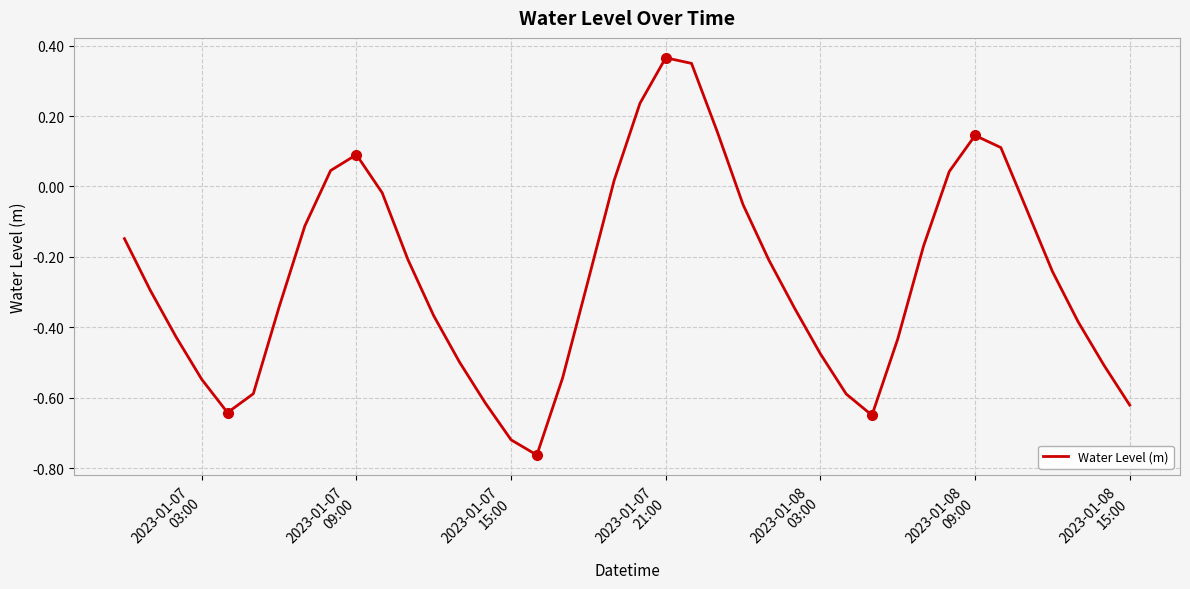

True or false: the data has more than 2 interior local peaks.

True